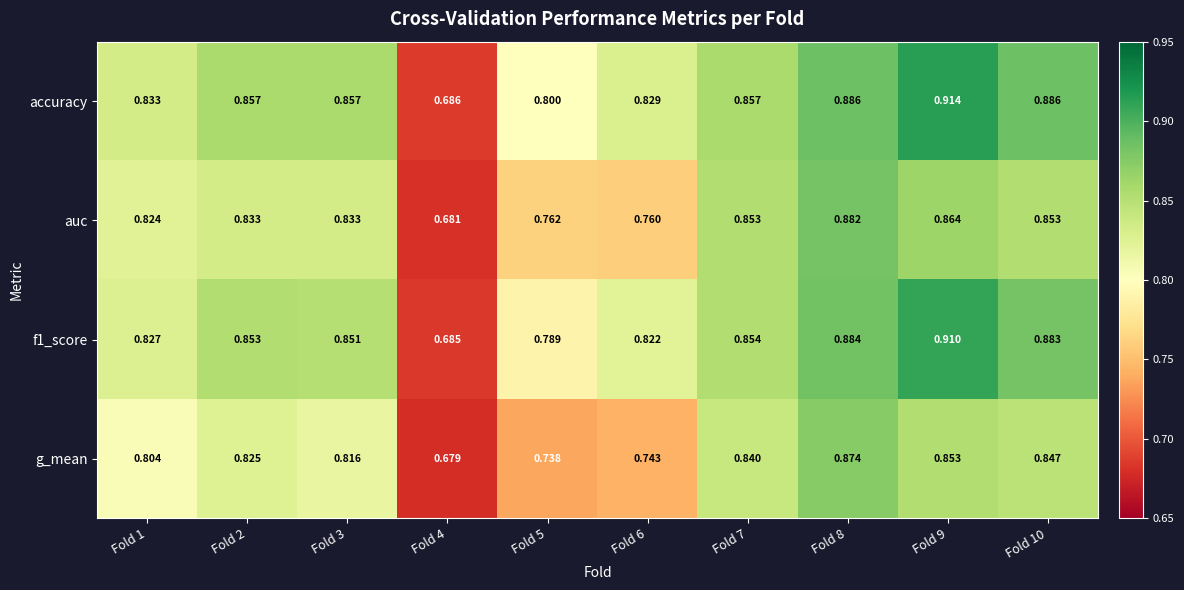

Between Fold 3 and Fold 5, which series saw the biggest shift?

g_mean